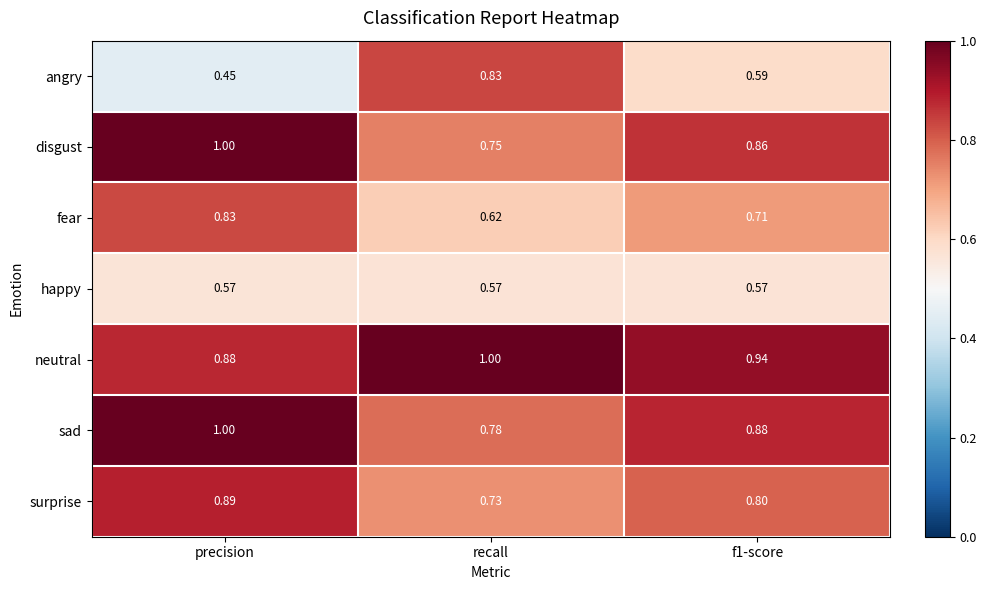

Which series has the widest spread of values?

angry